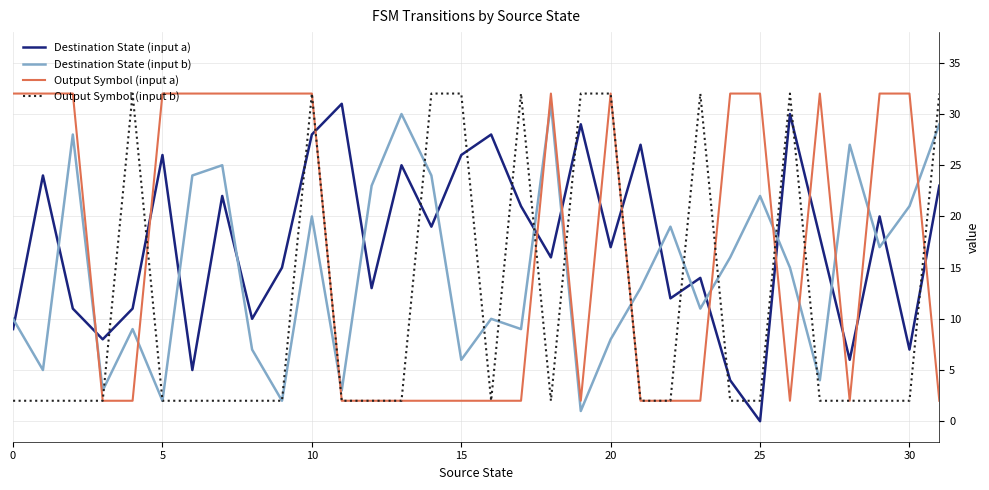

Which series ends up on top after the final intersection of Output Symbol (input a) and Destination State (input a)?

Destination State (input a)